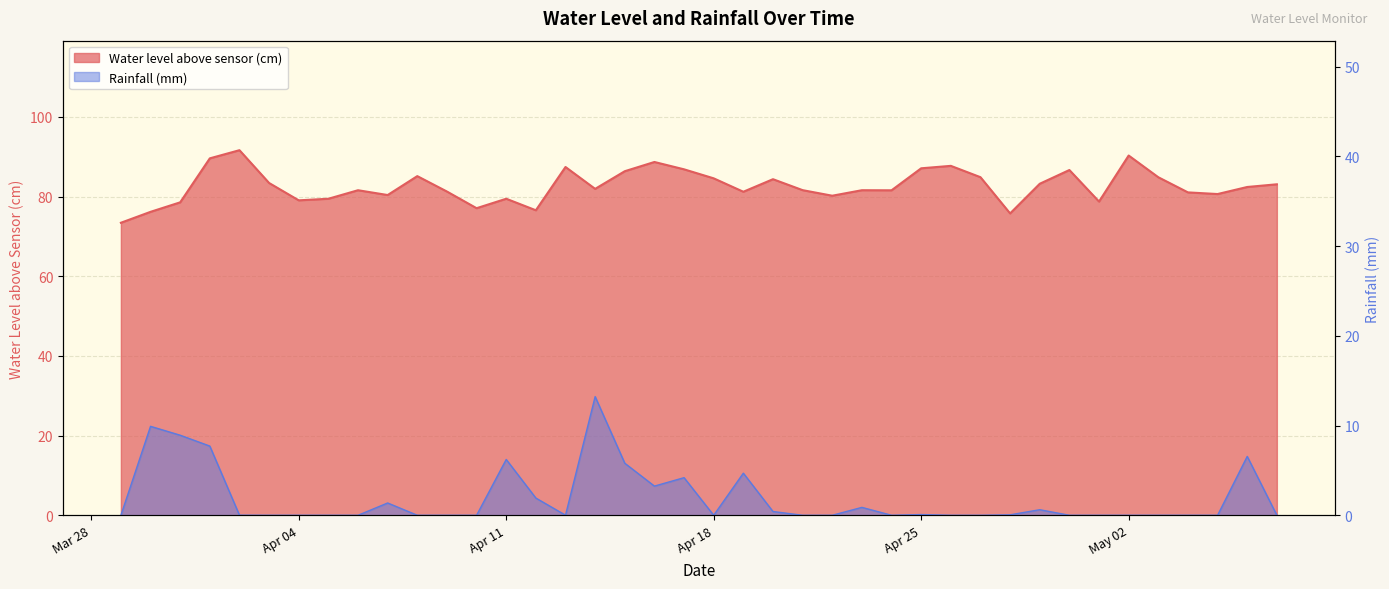

Between 2023-04-04 and 2023-04-15, which is larger?

2023-04-15